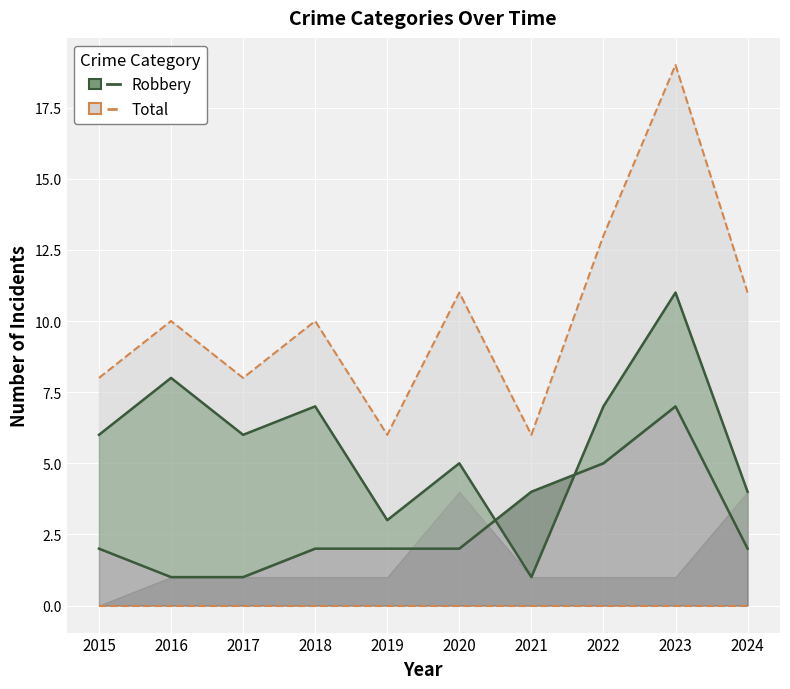

Where is the first local minimum for Robbery?

2017